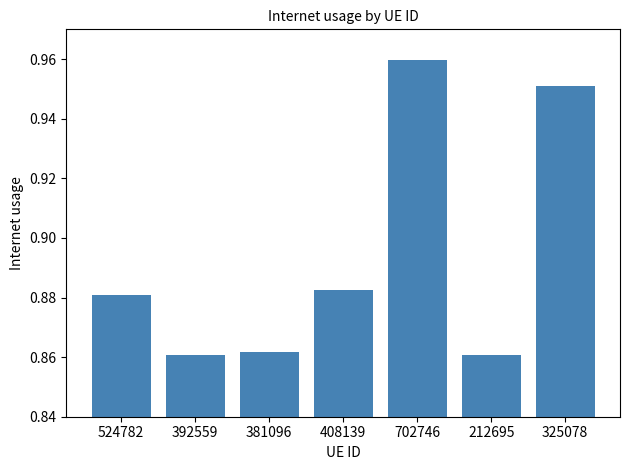

Between 702746 and 524782, which is larger?

702746